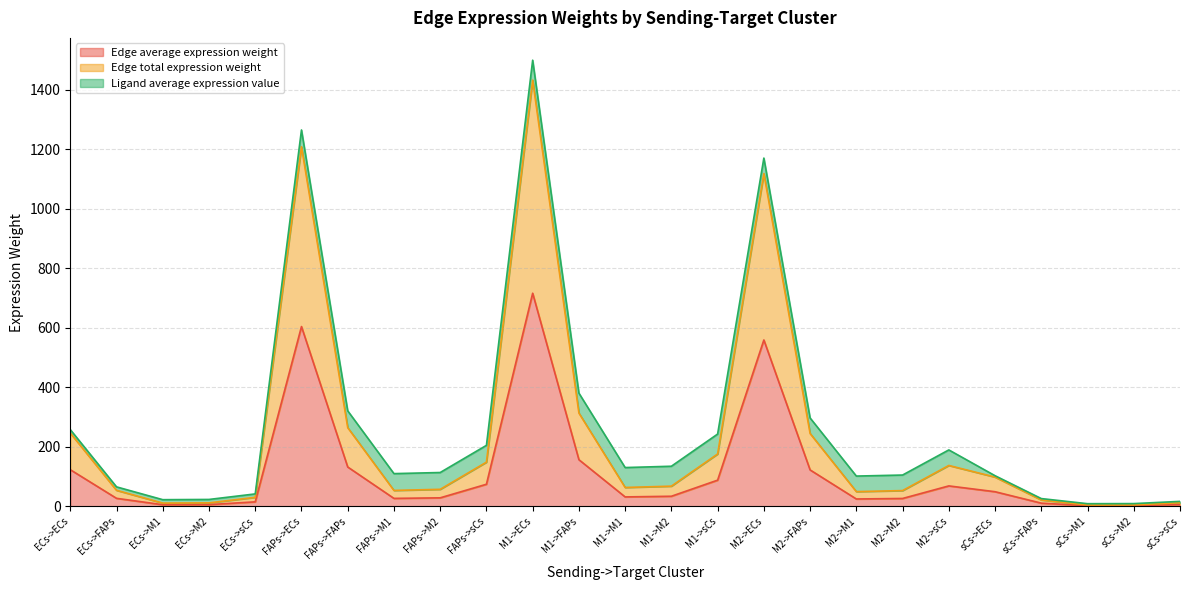

Is the value of Edge average expression weight at FAPs->M1 greater than the value of Edge total expression weight at sCs->sCs?

Yes